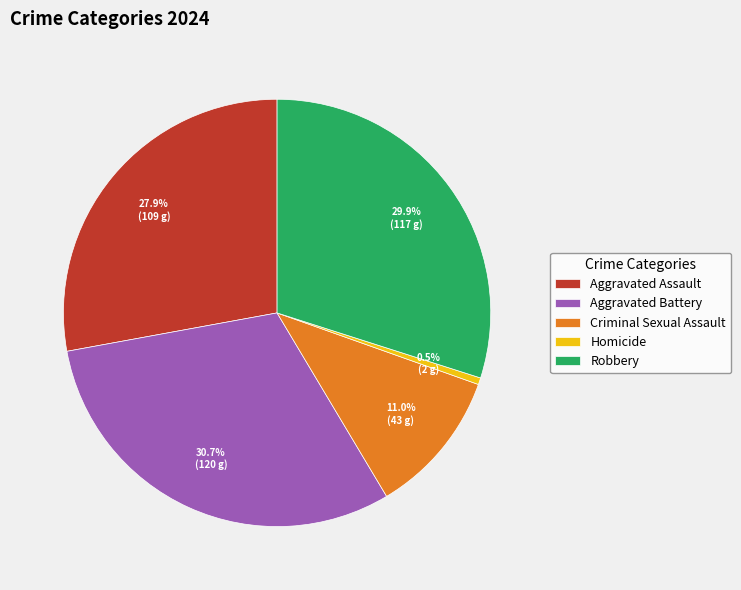

Combined, what portion of the pie is Aggravated Assault and Robbery?

57.8%